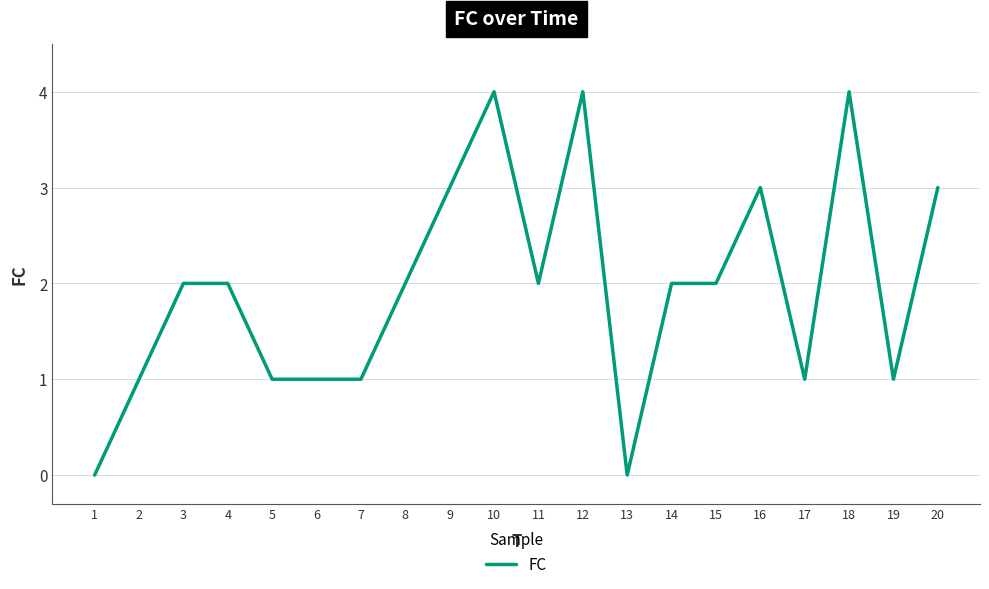

What is the difference between the maximum and minimum values?

4